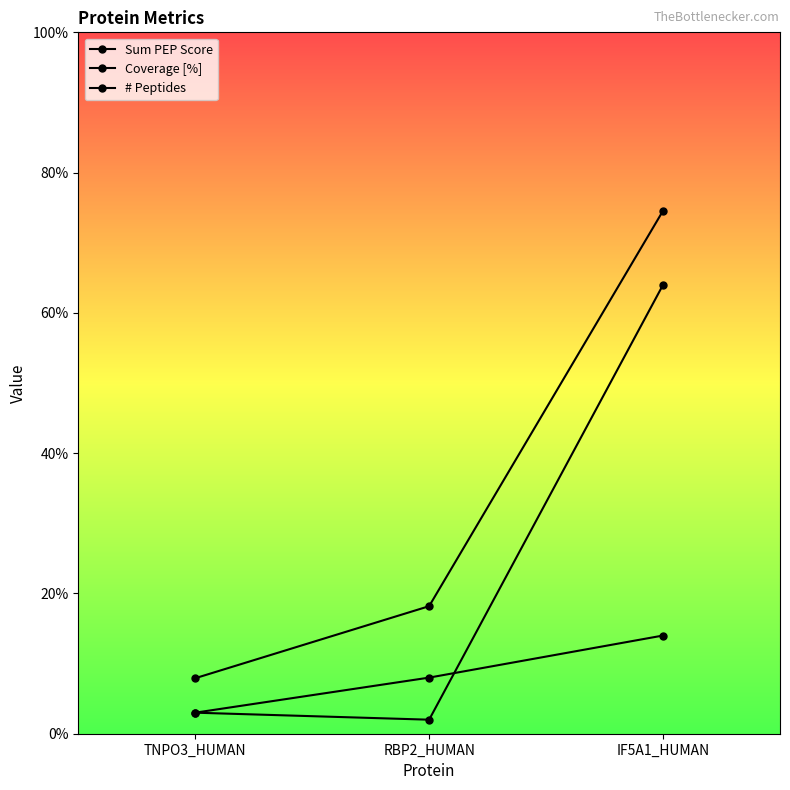

How many lines are shown in the chart?

3